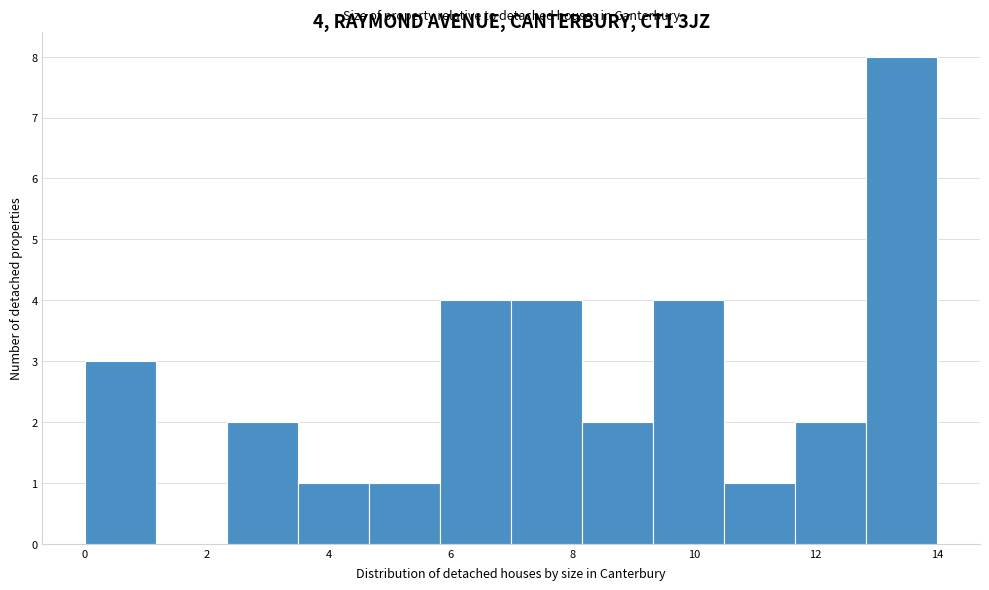

Which range on the x-axis has the tallest bar?

12.8 to 14.0